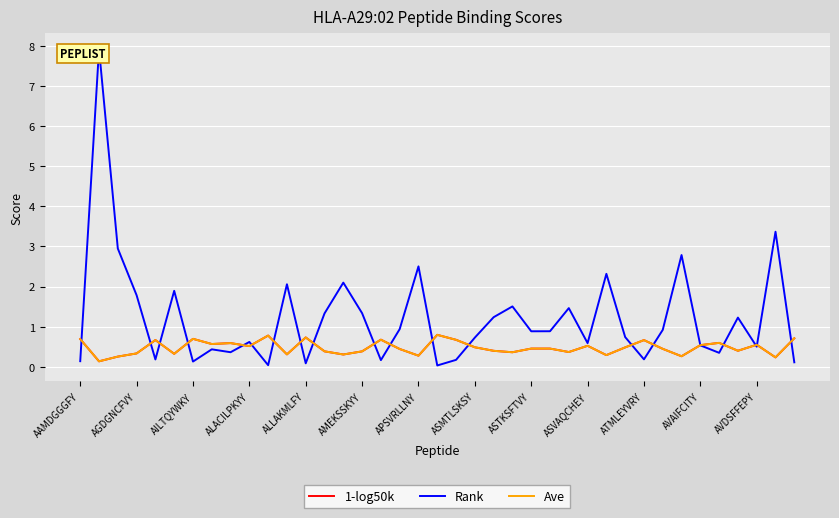

How many interior local peaks does the Rank series have?

13